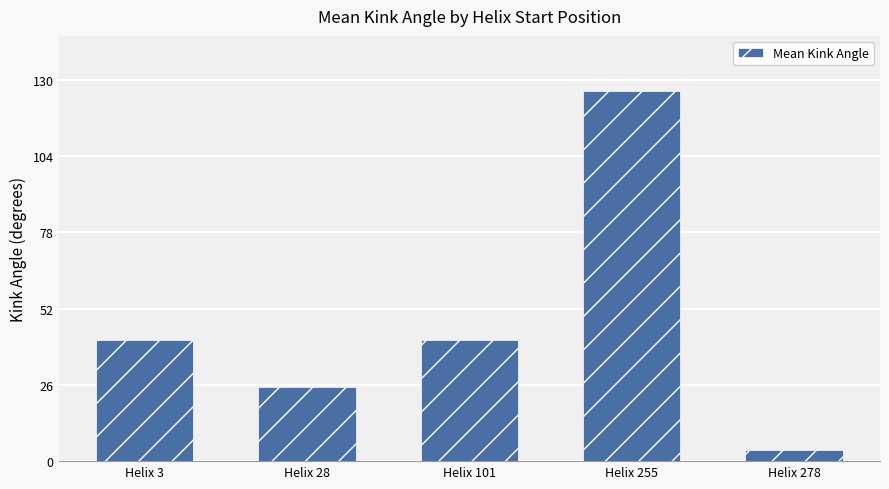

What is the maximum value shown in the chart?

126.1